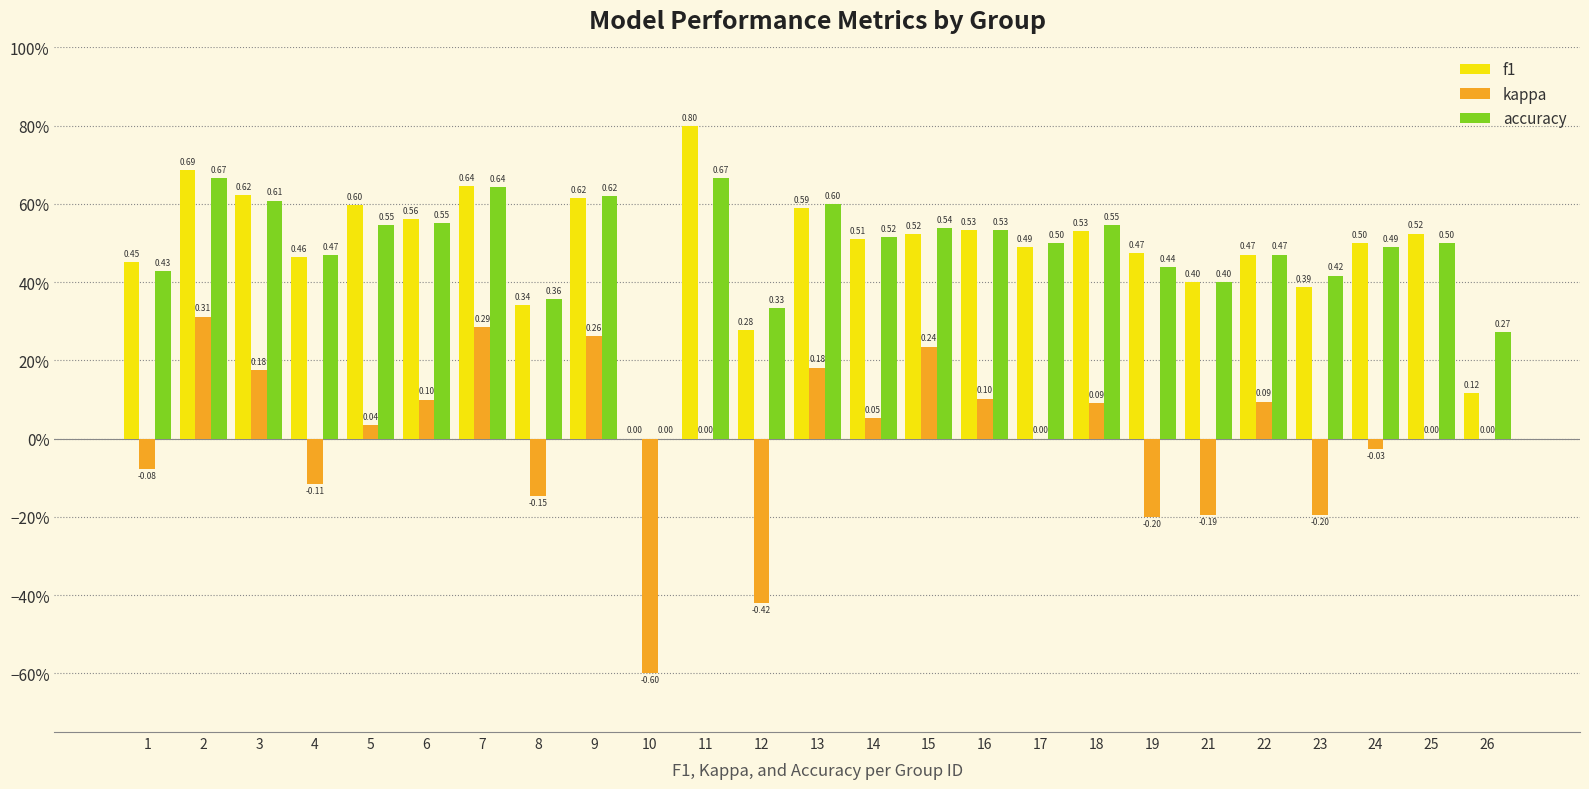

Reading left to right, transcribe all the data shown in this chart.

f1: 0.5	0.7	0.6	0.5	0.6	0.6	0.6	0.3	0.6	0.0	0.8	0.3	0.6	0.5	0.5	0.5	0.5	0.5	0.5	0.4	0.5	0.4	0.5	0.5	0.1
kappa: -0.1	0.3	0.2	-0.1	0.0	0.1	0.3	-0.1	0.3	-0.6	0.0	-0.4	0.2	0.1	0.2	0.1	0.0	0.1	-0.2	-0.2	0.1	-0.2	-0.0	0.0	0.0
accuracy: 0.4	0.7	0.6	0.5	0.5	0.6	0.6	0.4	0.6	0.0	0.7	0.3	0.6	0.5	0.5	0.5	0.5	0.5	0.4	0.4	0.5	0.4	0.5	0.5	0.3